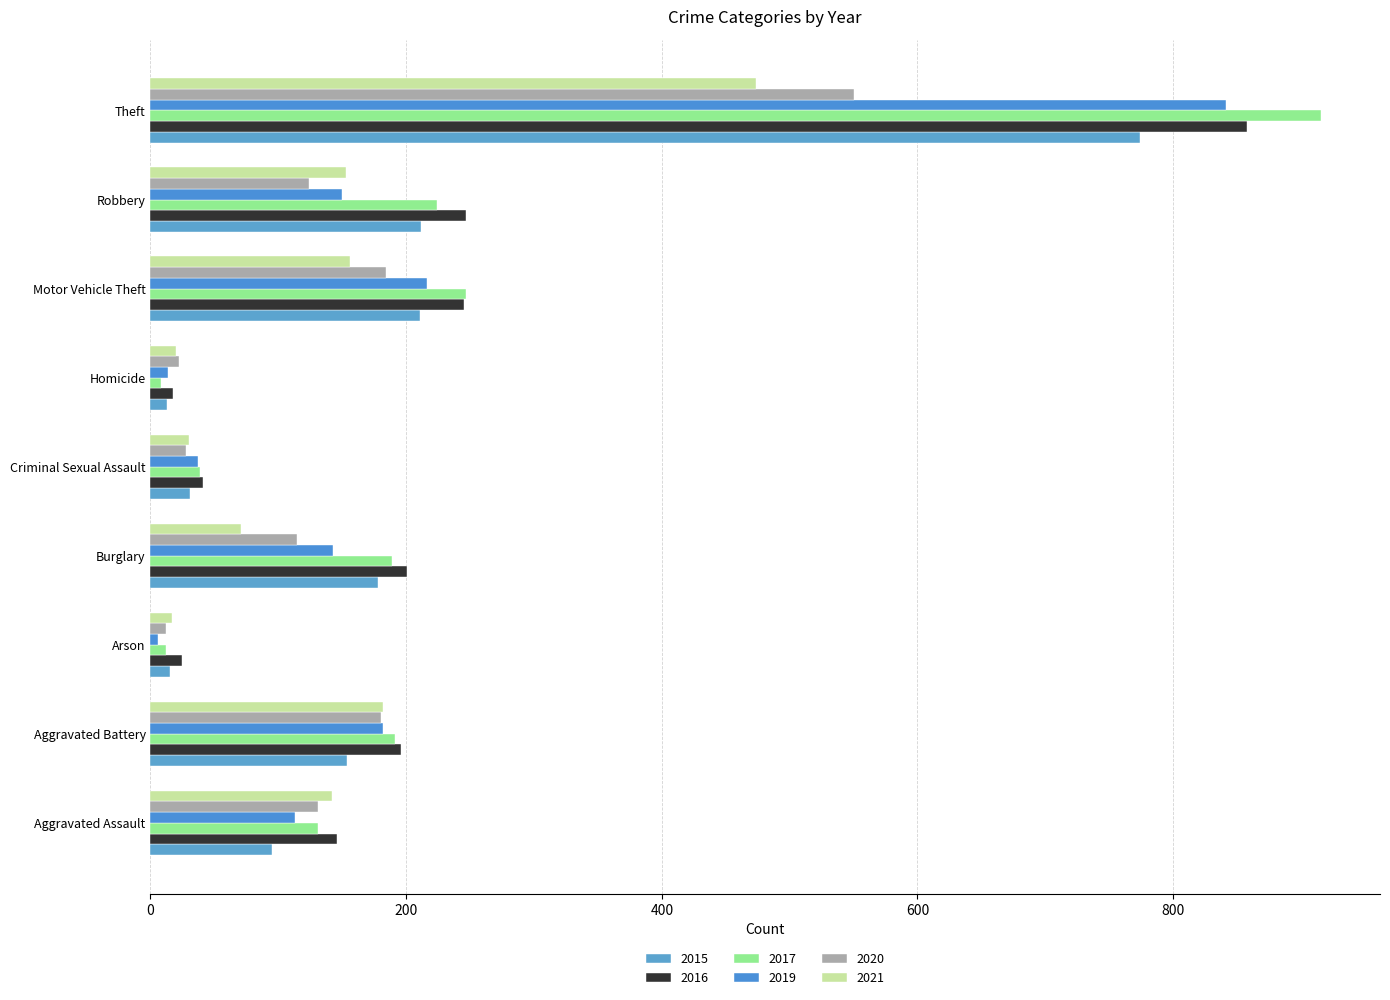

How many values in the 2015 series are below 154?

4